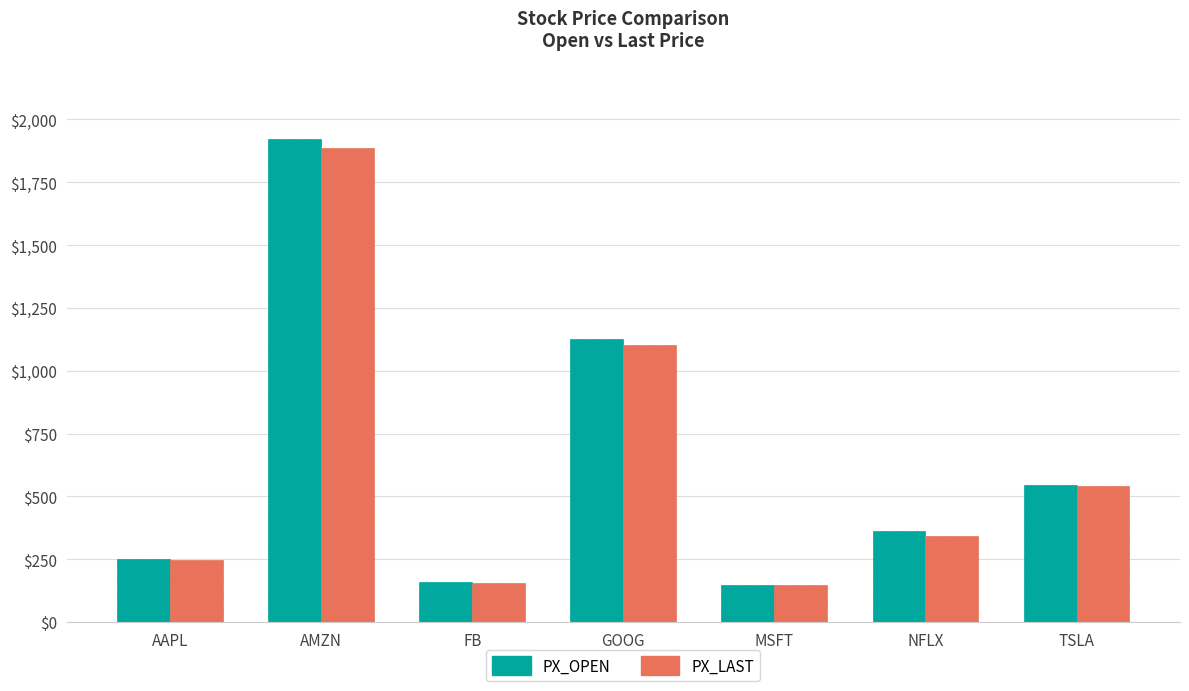

What is the approximate value of PX_LAST at FB?

156.2